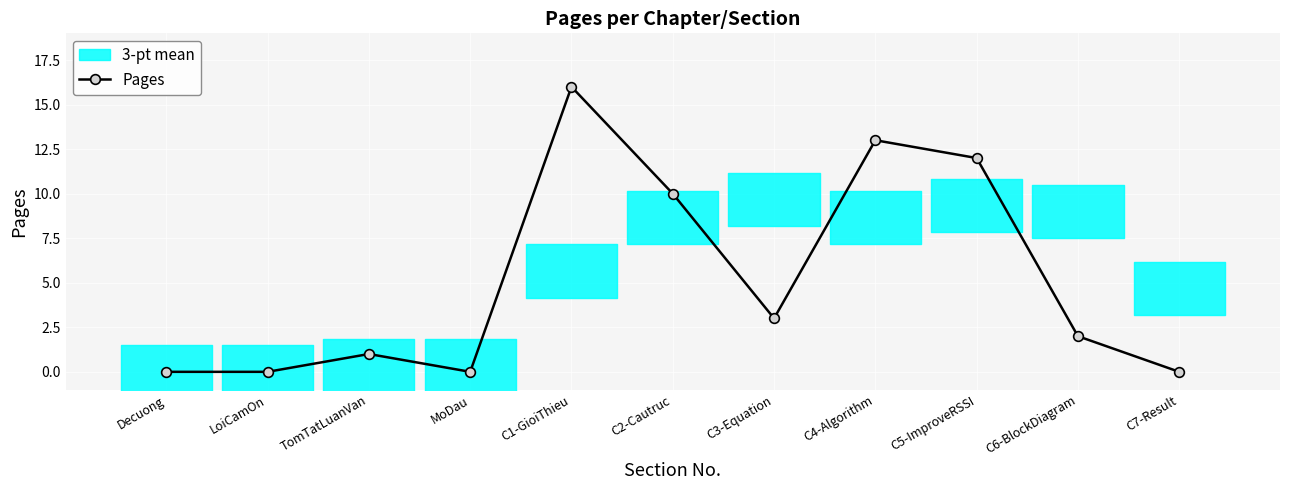

Reading left to right, extract all data points from this chart.

0	0	1	0	16	10	3	13	12	2	0